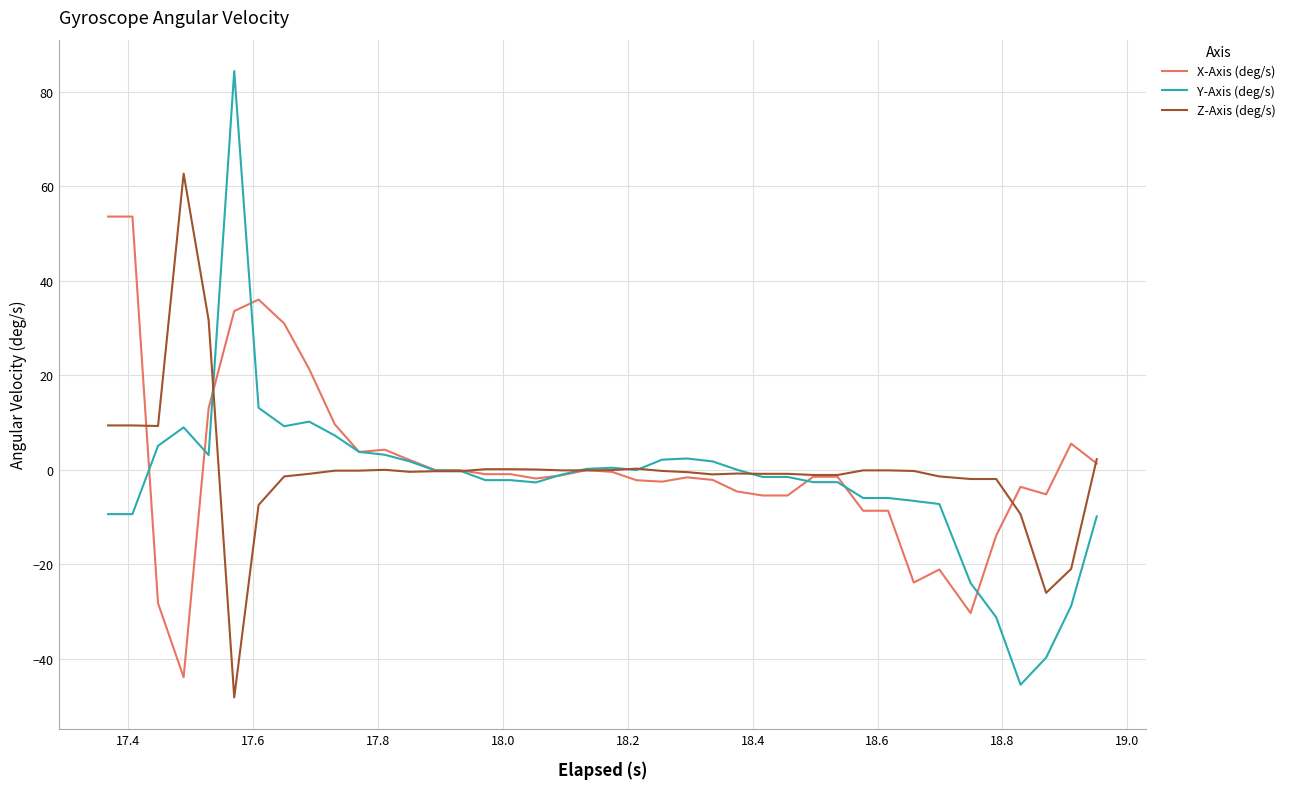

Which series has the largest range (max minus min)?

Y-Axis (deg/s)